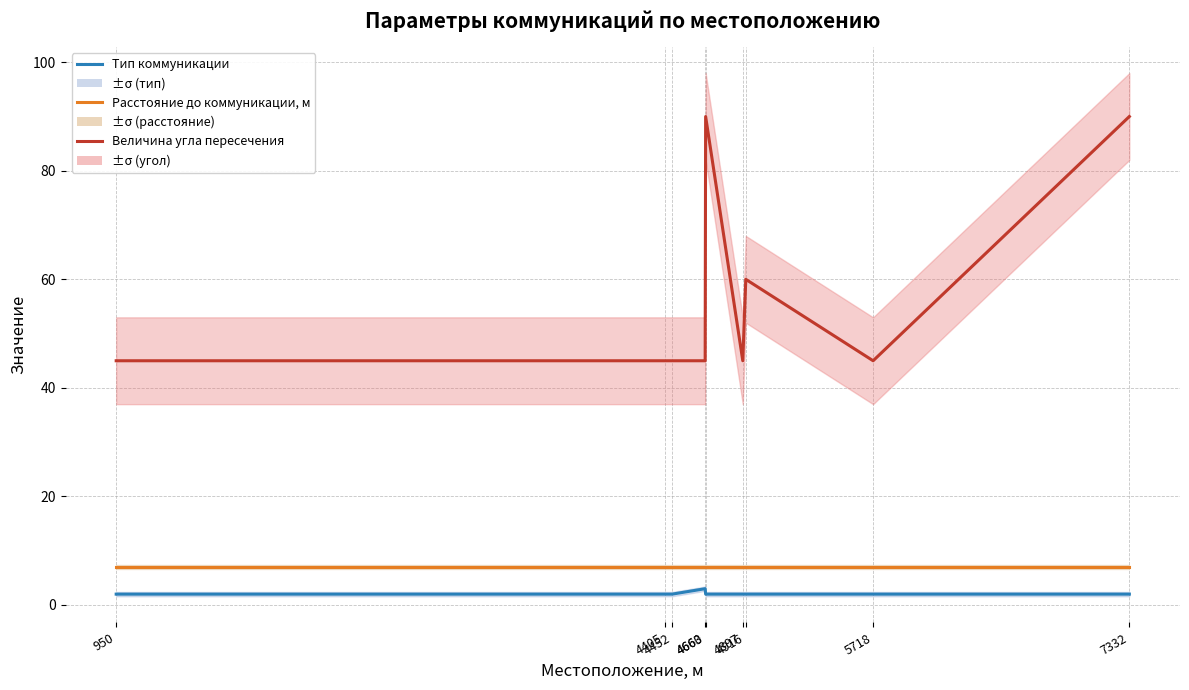

Reading right to left, list all the values displayed in this chart.

Величина угла пересечения: 90	45	60	45	90	45	45	45	45
Тип коммуникации: 2	2	2	2	2	3	2	2	2
Расстояние до коммуникации, м: 7	7	7	7	7	7	7	7	7